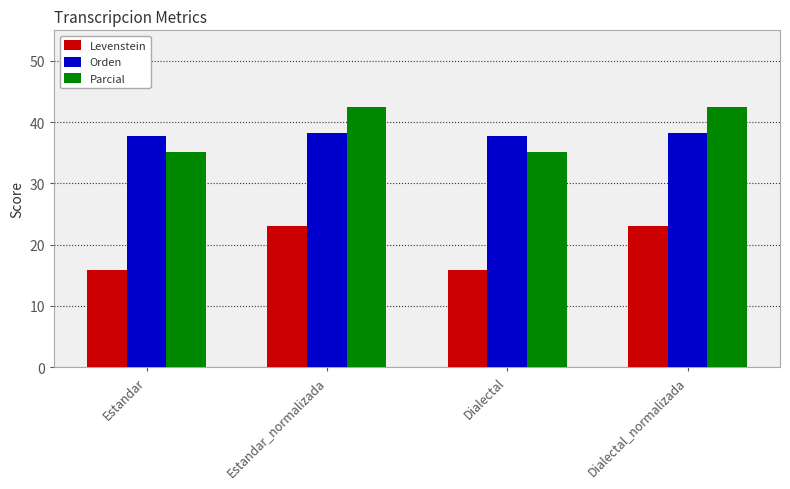

What is the value of the Levenstein bar at the 4th from the left?

23.1